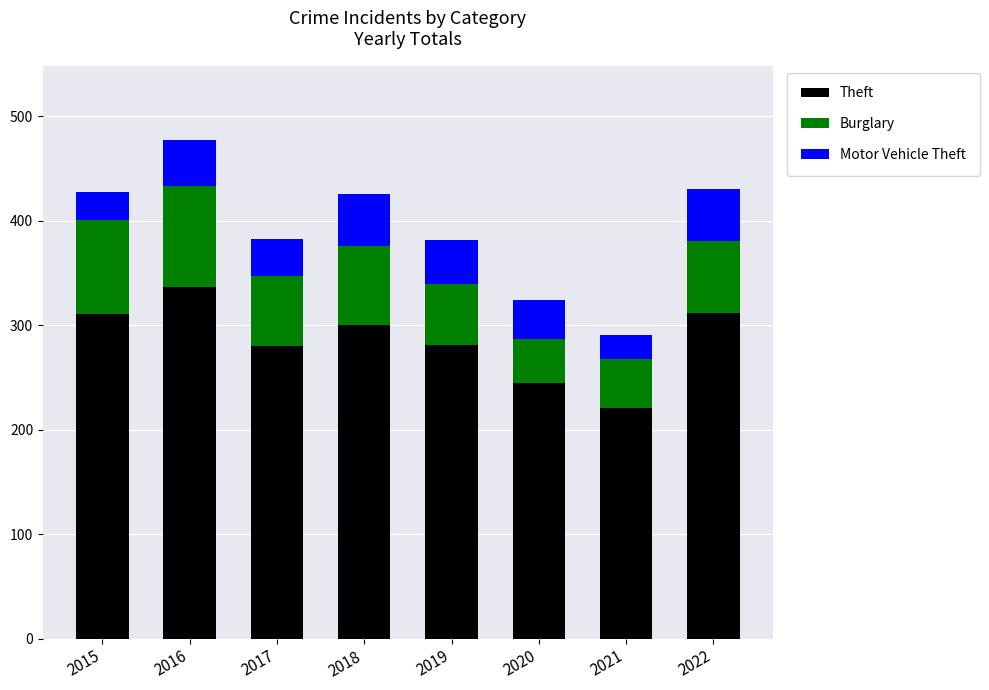

At which category is the sum across all series the highest?

2016